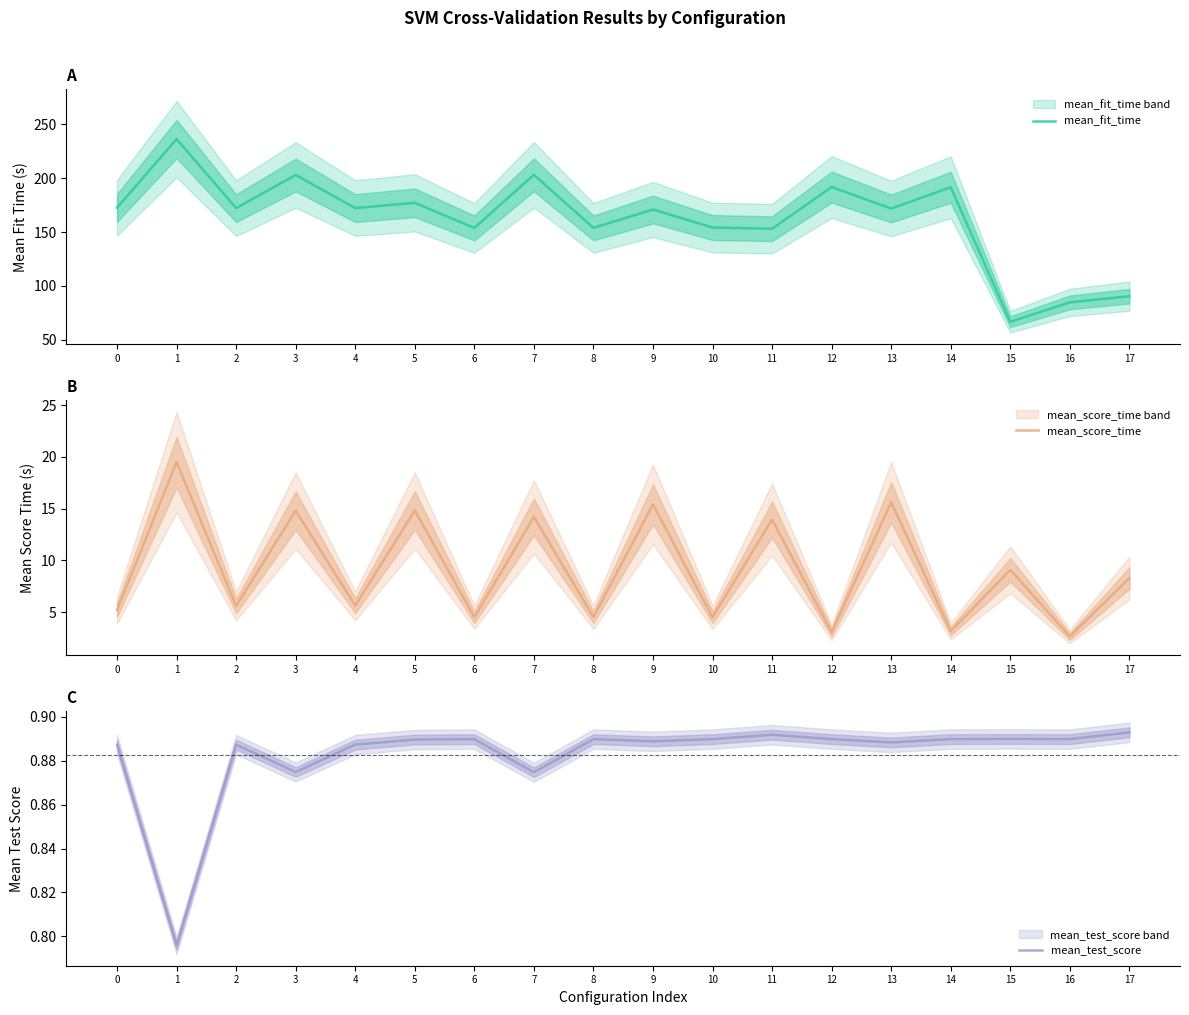

Which category has the highest value in the mean_fit_time series?

1